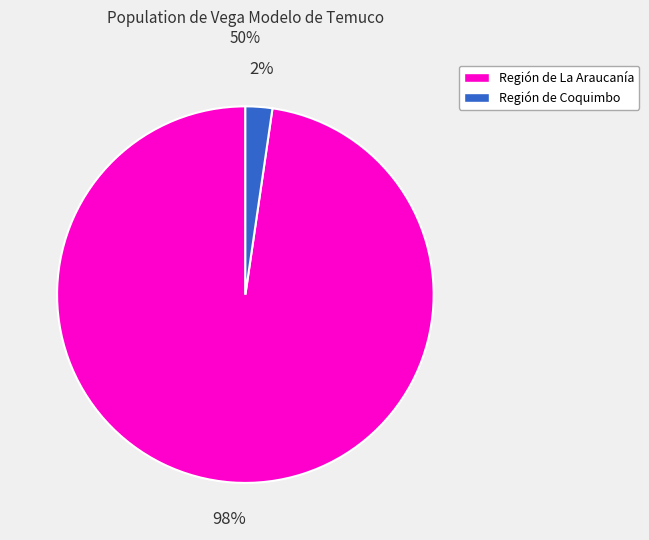

To the nearest percent, what is the average slice percentage?

50%